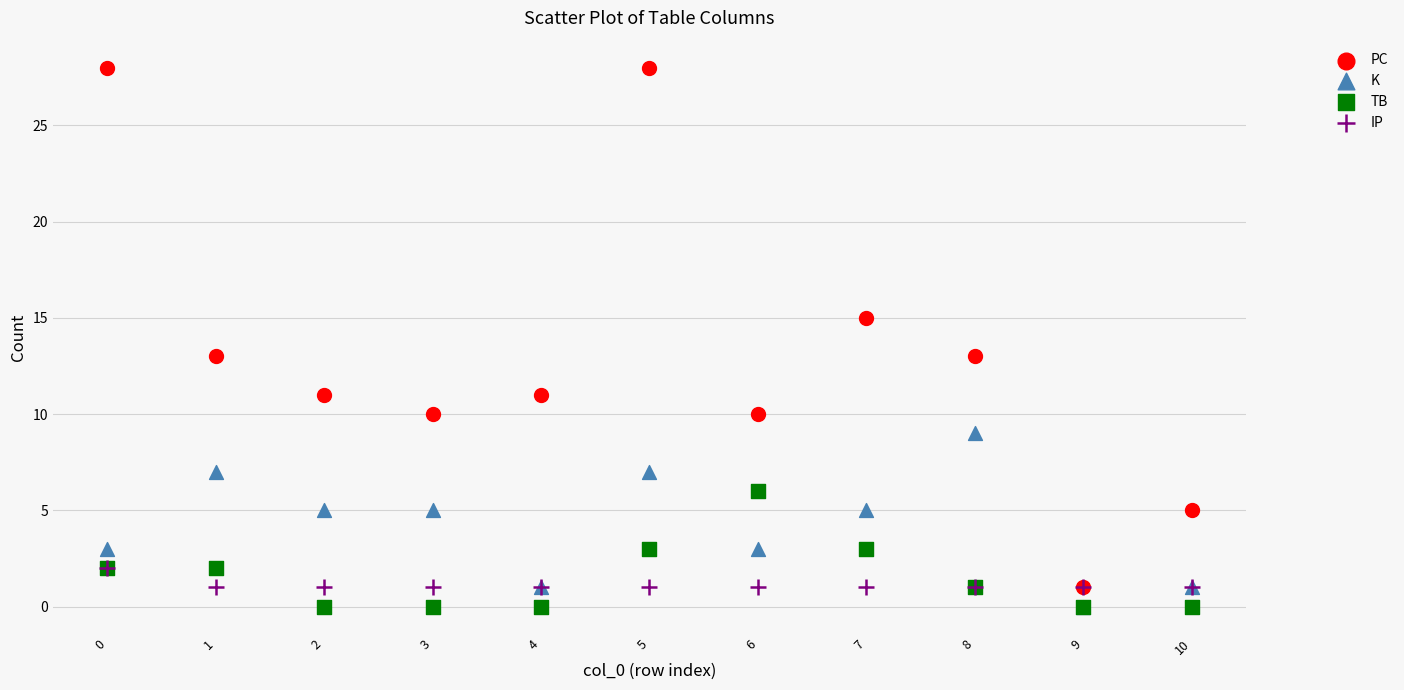

What are all the series names shown in the legend?

PC, K, TB, IP